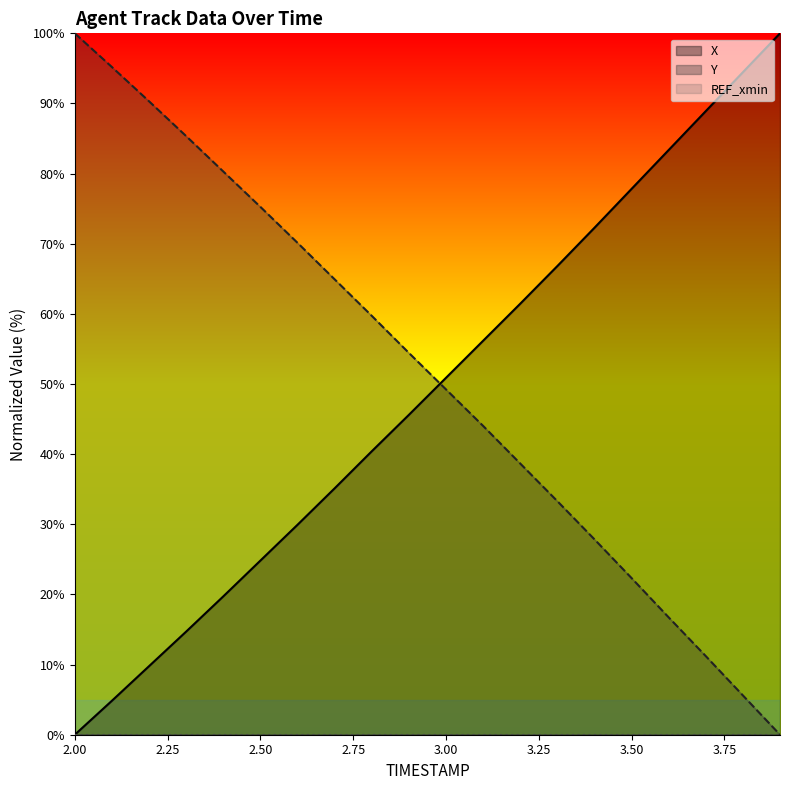

Reading left to right, list all the values displayed in this chart.

X: 2.0=0.0	2.1=4.8	2.2=9.8	2.3=14.7	2.4=19.7	2.5=24.8	2.6=29.9	2.7=35.1	2.8=40.4	2.9=45.6	3.0=50.9	3.1=56.2	3.2=61.4	3.3=66.8	3.4=72.3	3.5=77.8	3.6=83.4	3.7=88.9	3.8=94.5	3.9=100.0
Y: 2.0=100.0	2.1=95.2	2.2=90.3	2.3=85.3	2.4=80.3	2.5=75.3	2.6=70.1	2.7=64.9	2.8=59.7	2.9=54.4	3.0=49.2	3.1=44.0	3.2=38.7	3.3=33.3	3.4=27.9	3.5=22.3	3.6=16.7	3.7=11.2	3.8=5.6	3.9=0.0